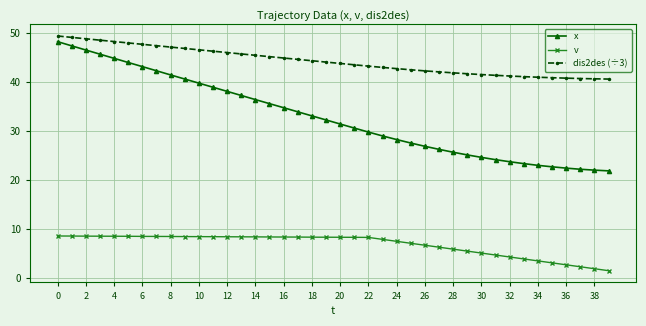

Which series has the widest spread of values?

x